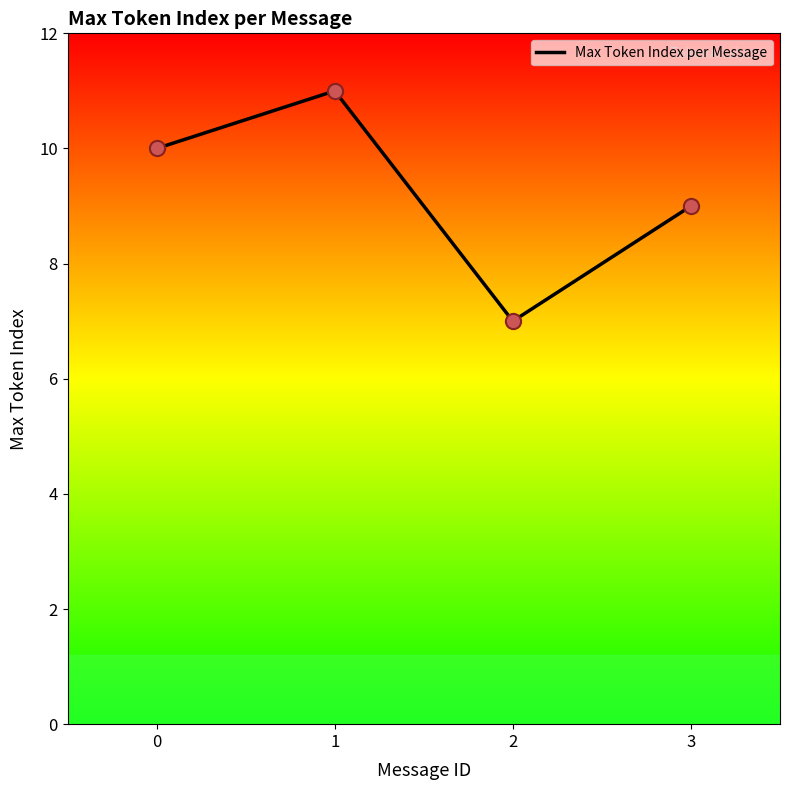

Which has a higher value, 1 or 3?

1